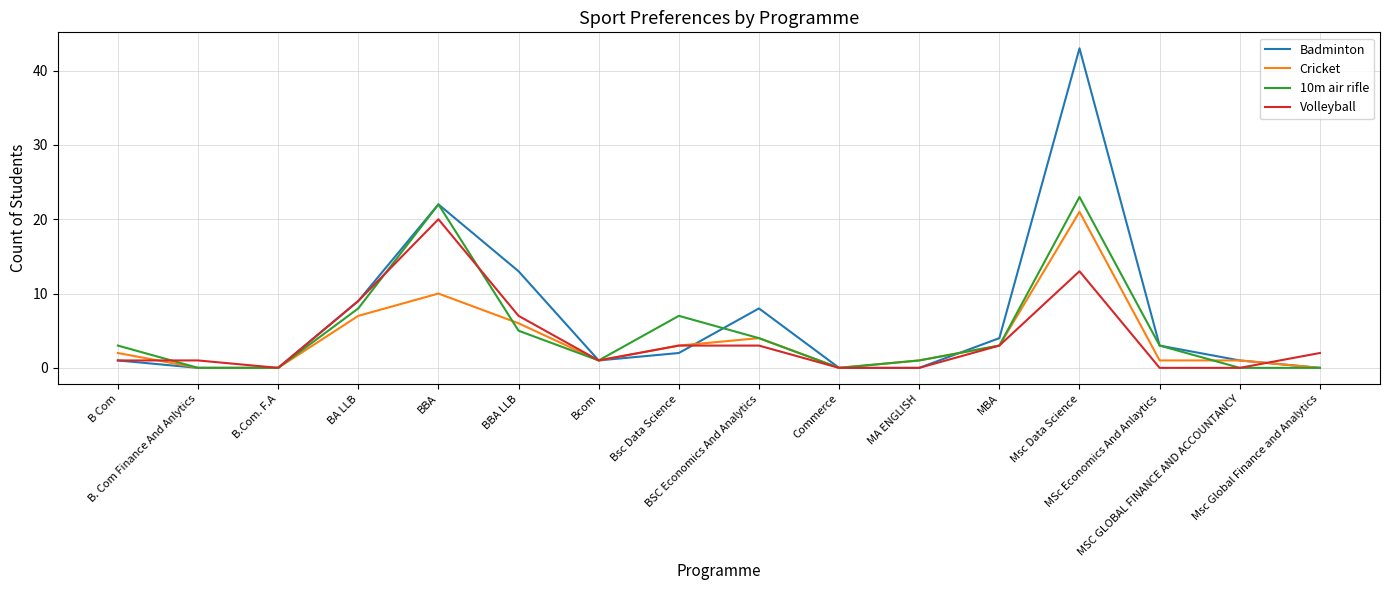

How many values in the Volleyball series are below 2?

8